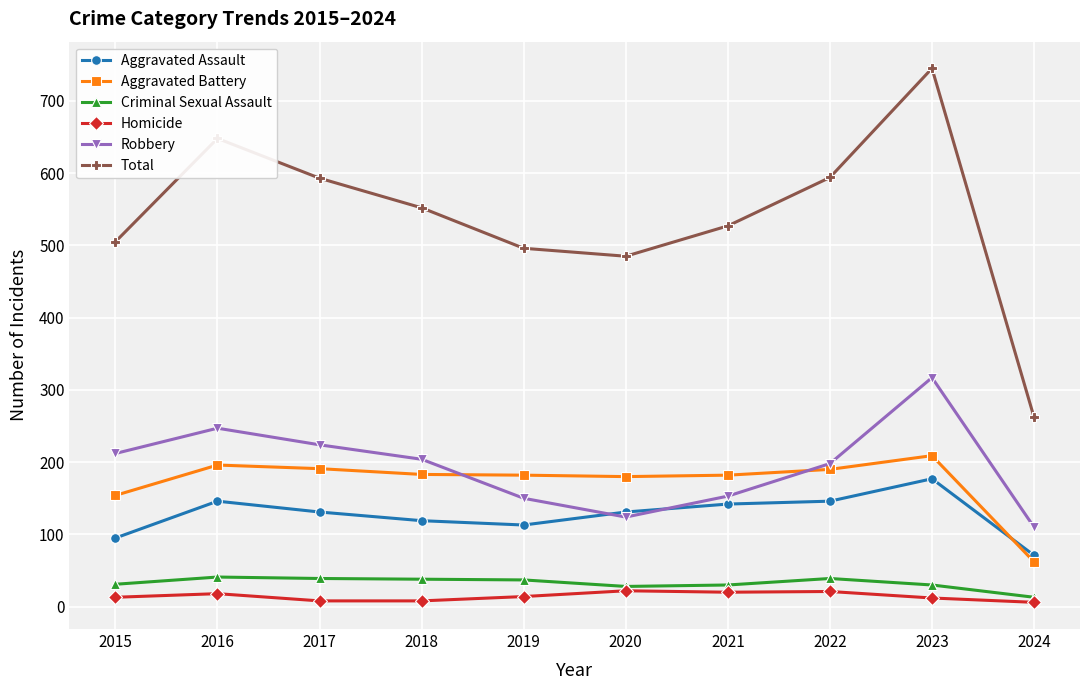

What is the difference between the second highest and second lowest values in the Aggravated Battery series?

42